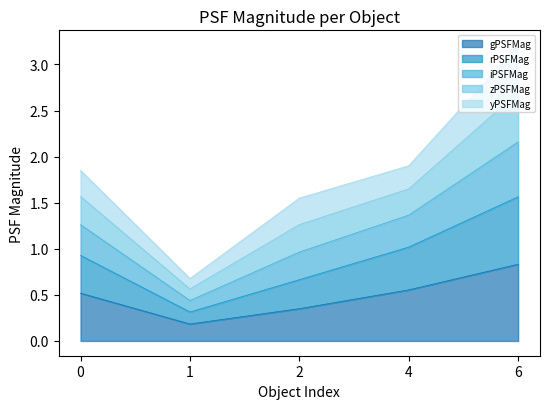

Is the value of rPSFMag at 1 greater than the value of iPSFMag at 1?

No